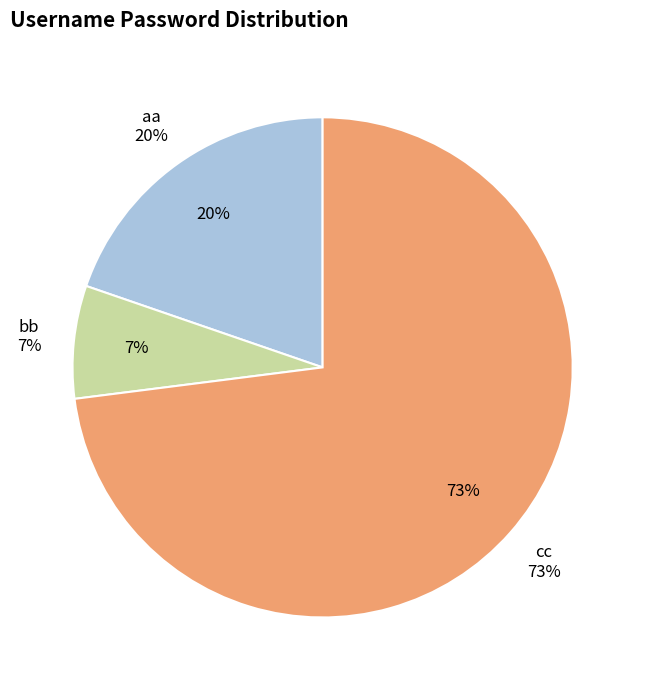

To the nearest percent, what is the difference between the largest and smallest slice percentages?

66%